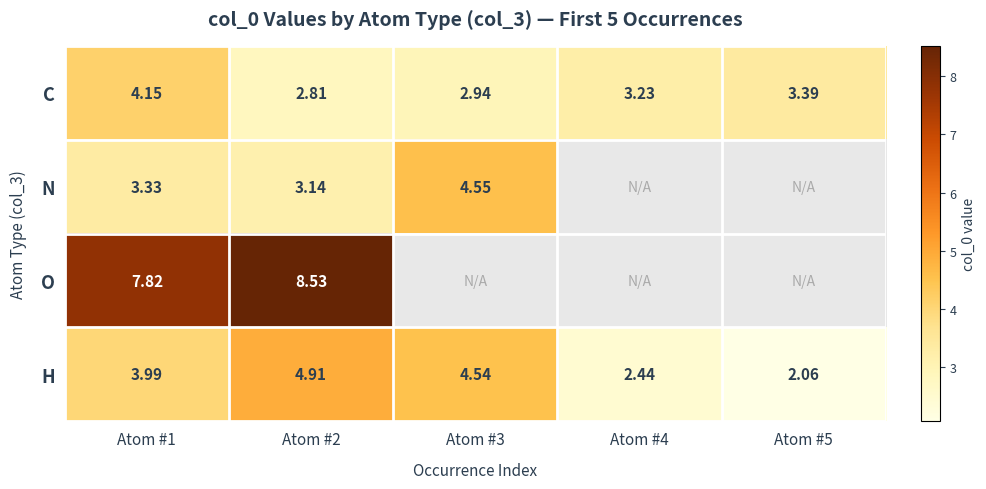

What is the spread (max minus min) of values at Atom #4?

0.8